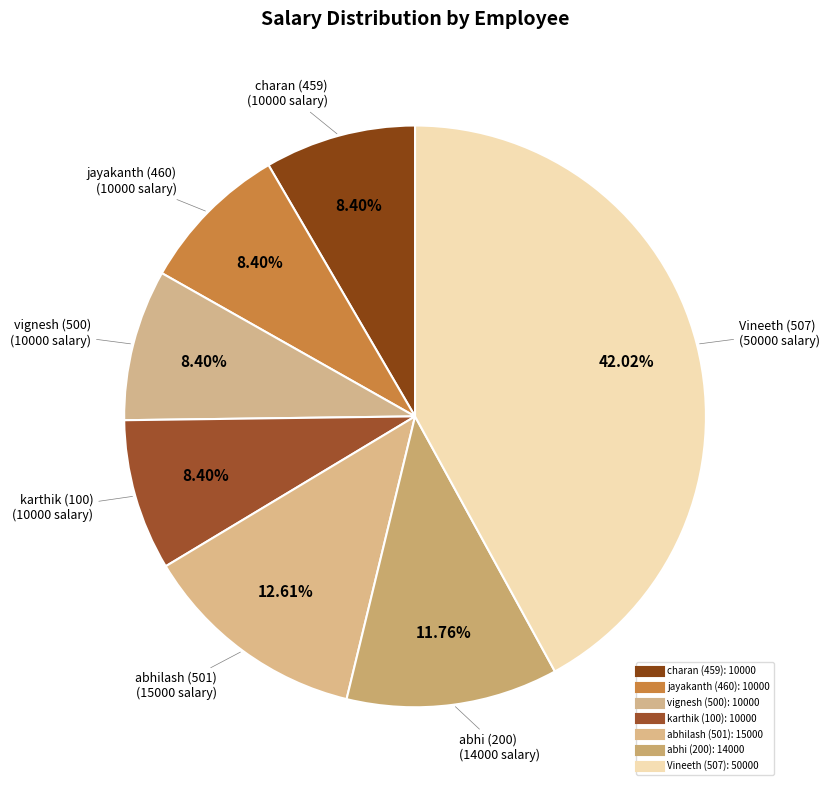

Which slice is the largest?

Vineeth (507)